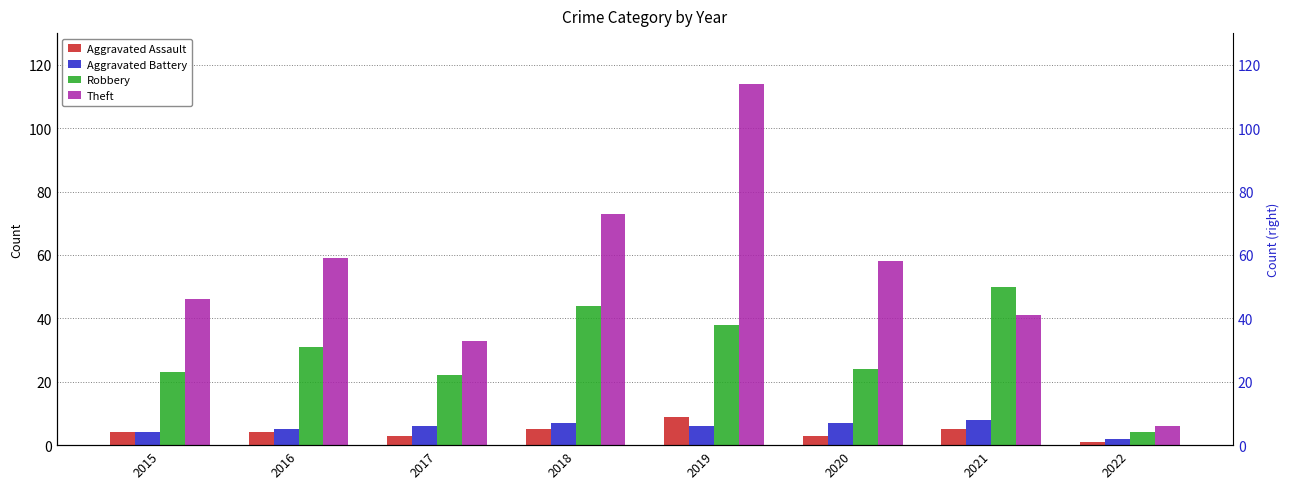

How many categories are shown in the chart?

8